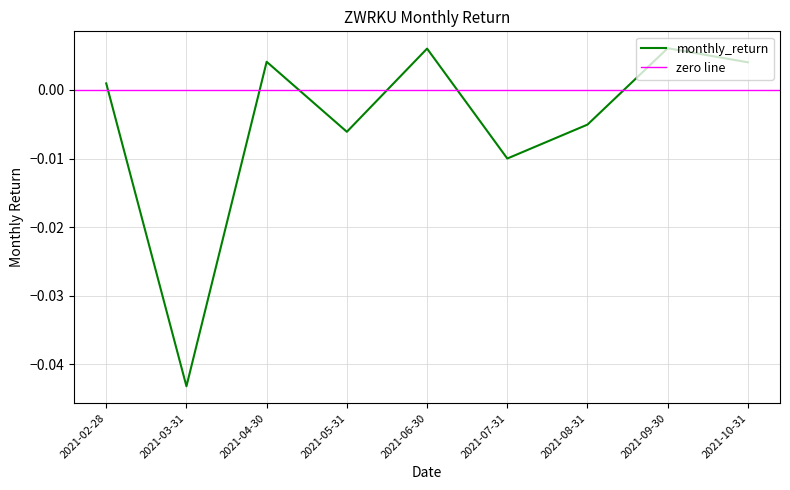

Which category has the lowest value in the monthly_return series?

2021-03-31